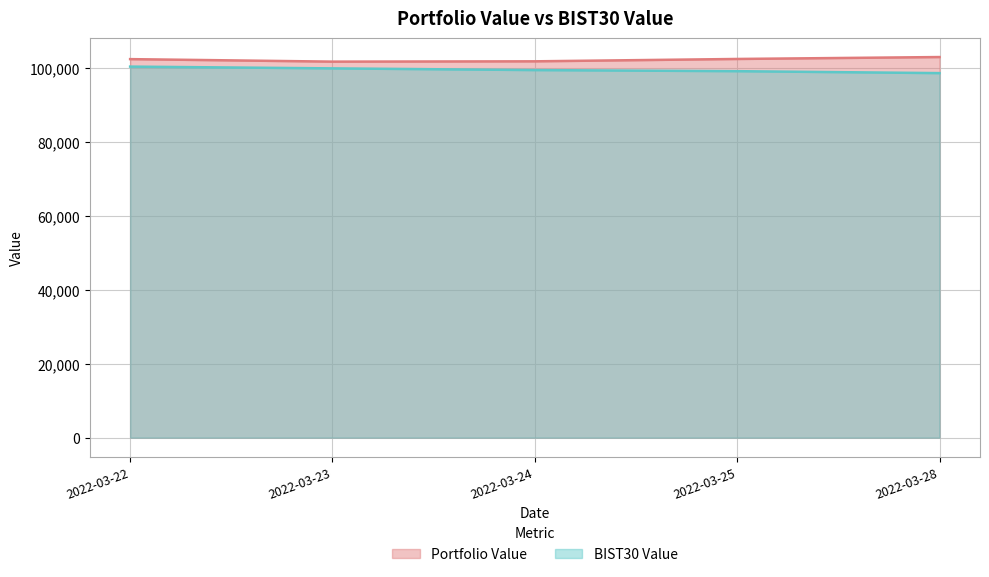

The value of BIST30 Value at 2022-03-23 is 131073.1. True or false?

False